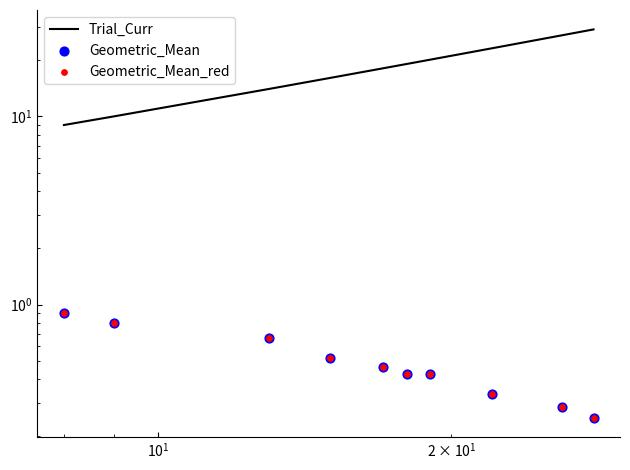

Which series reaches the minimum Y coordinate?

Geometric_Mean